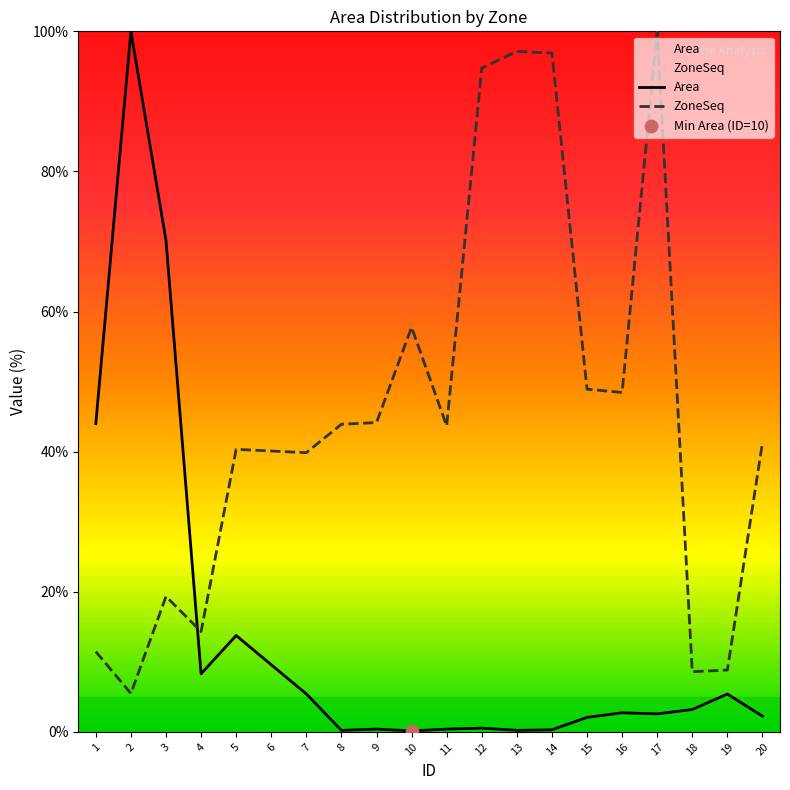

Which series contains the lowest Y value?

Area